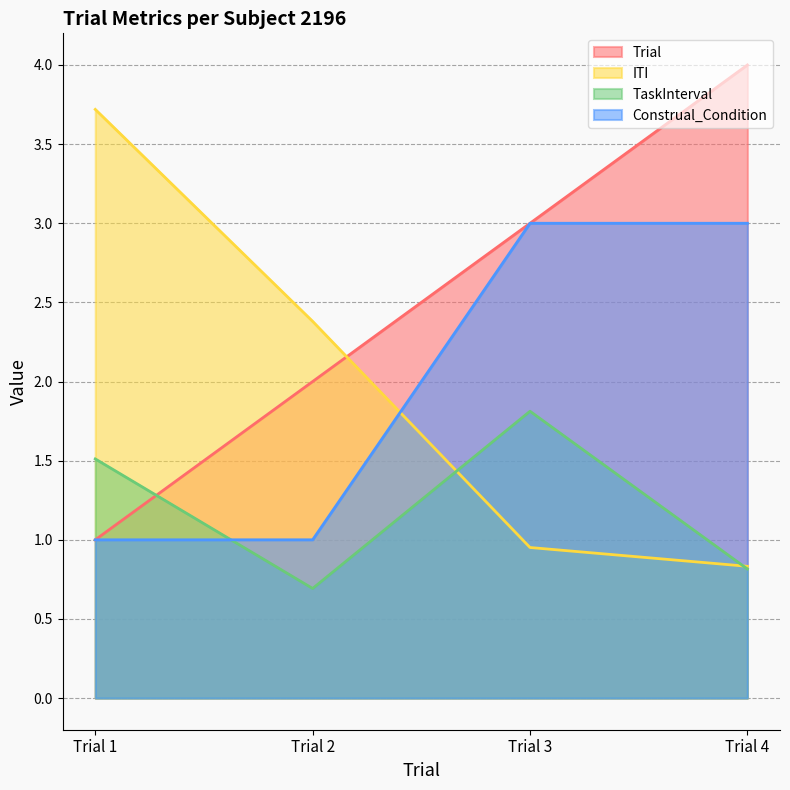

What is the average value of the TaskInterval series?

1.2